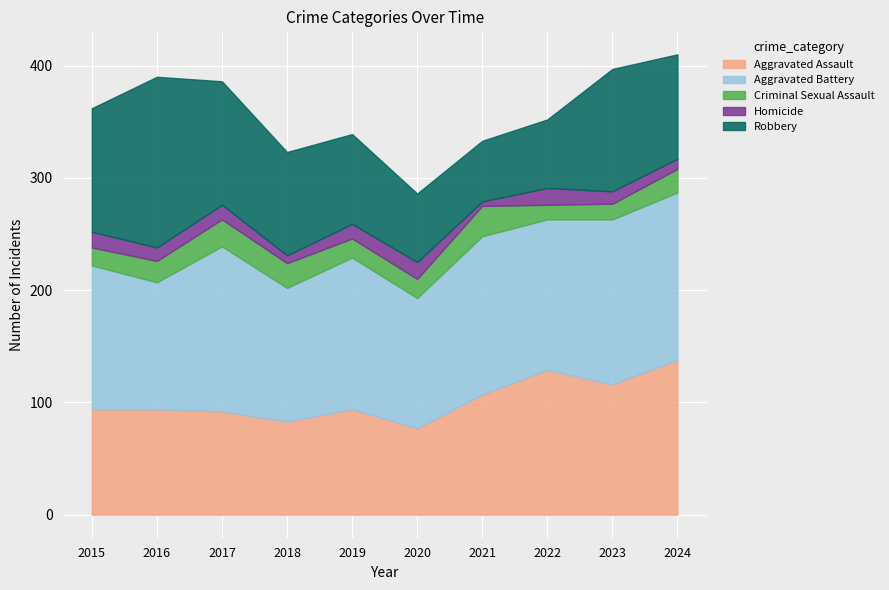

At how many categories does at least one series exceed 89?

10